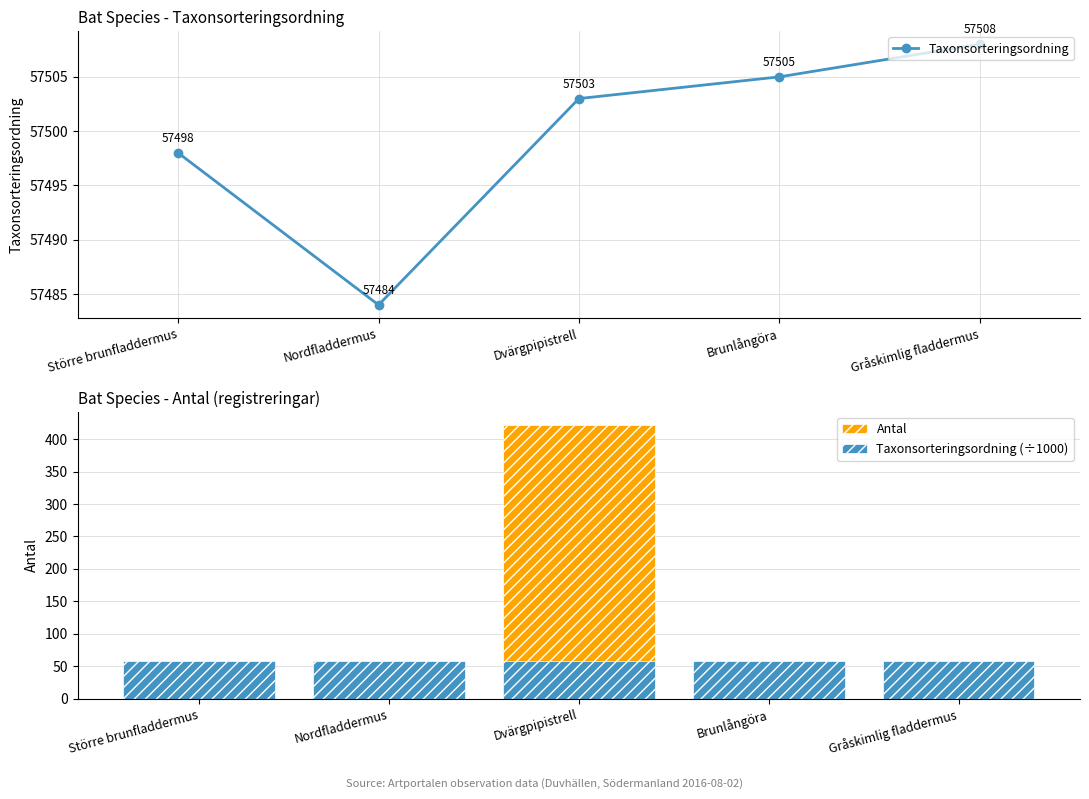

The Taxonsorteringsordning series shows 16760.9 at Gråskimlig fladdermus. True or false?

False